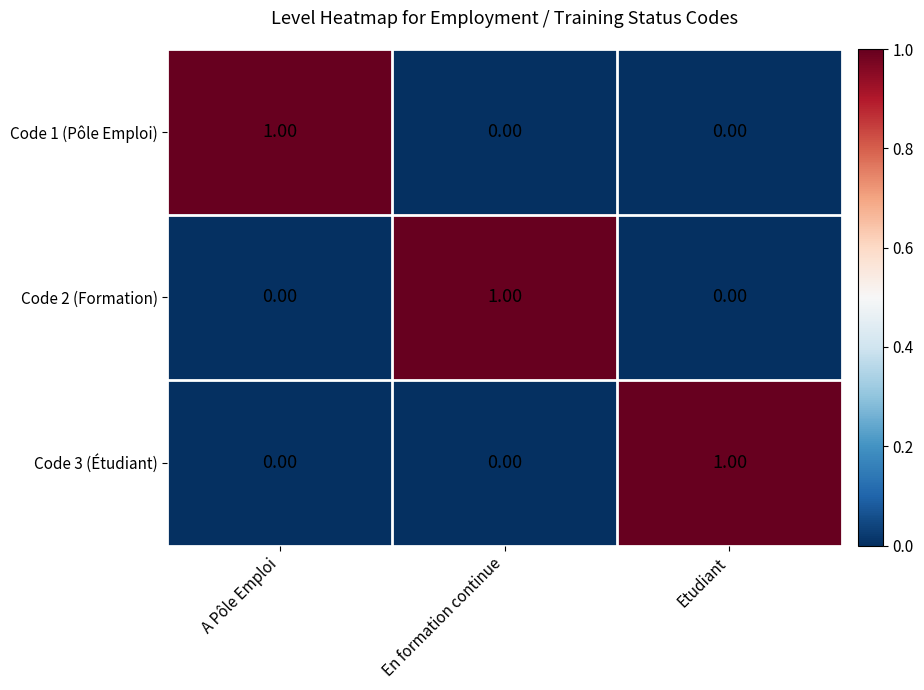

At how many categories does at least one series exceed 0?

3